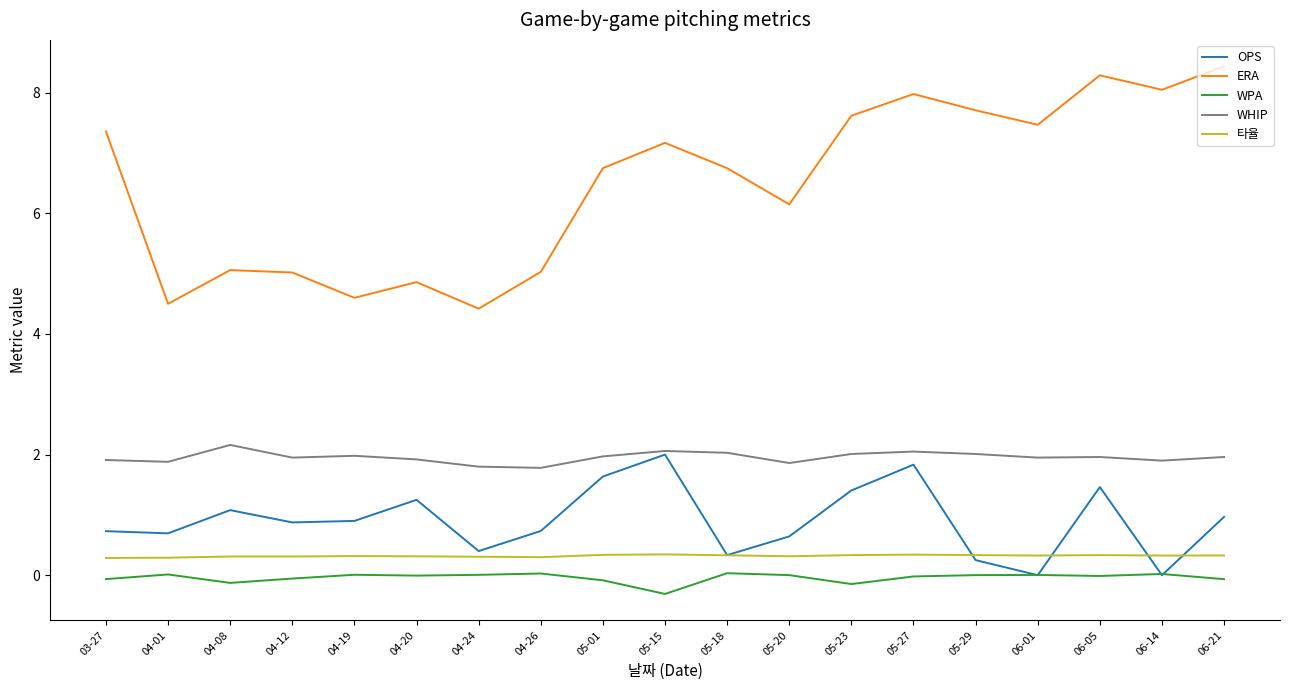

Which series has the largest total across all categories?

ERA